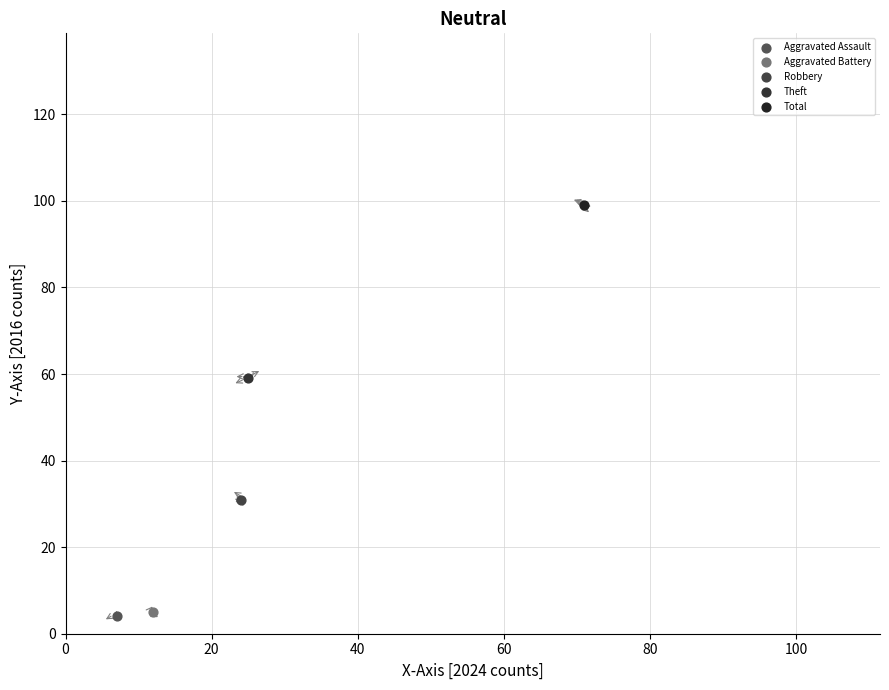

Which series reaches the maximum Y coordinate?

Total